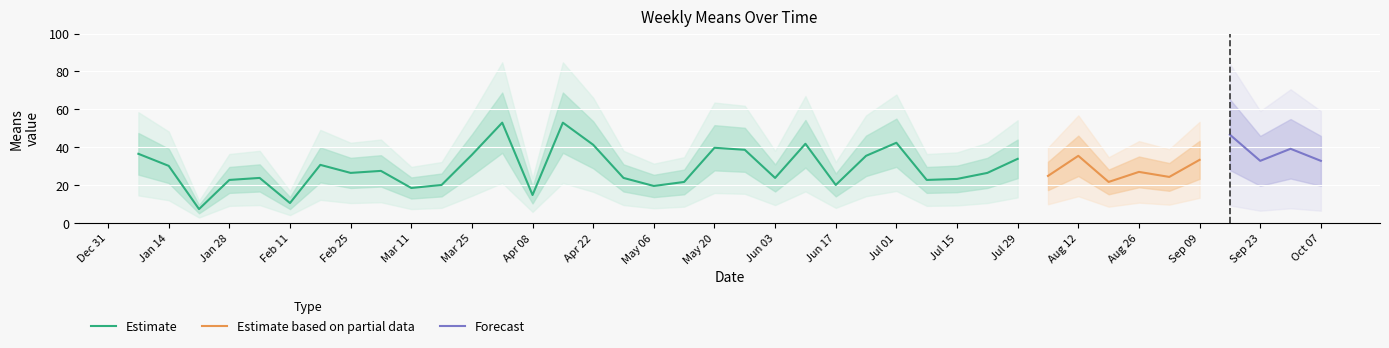

Approximately how many times larger is the value at 2018-08-19 compared to 2018-09-09?

0.7